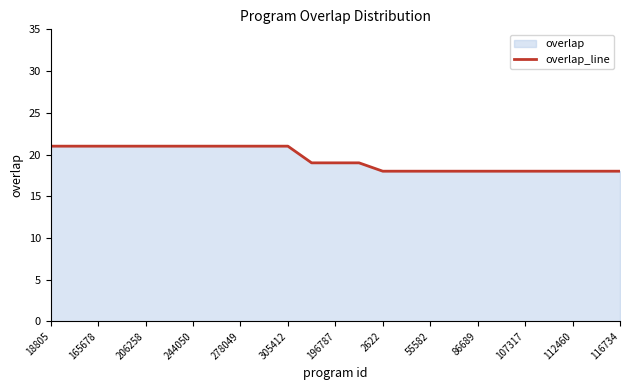

Approximately how many times larger is the value at 107317 compared to 244050?

0.9